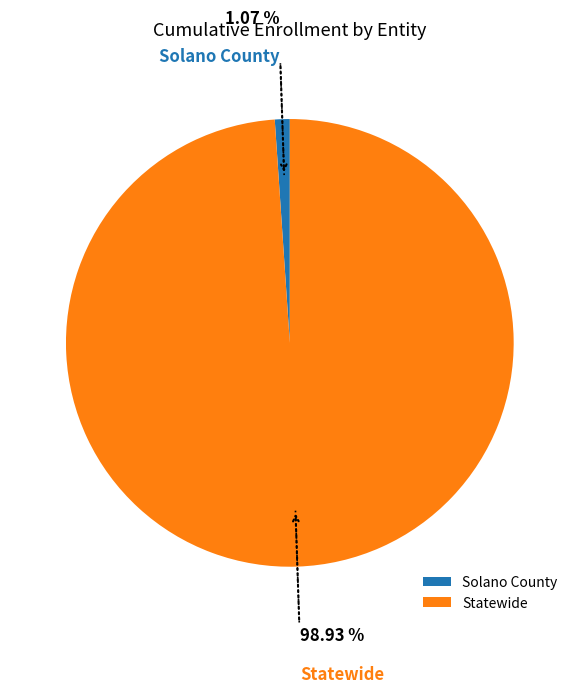

True or false: Solano County accounts for 1% of the total.

True